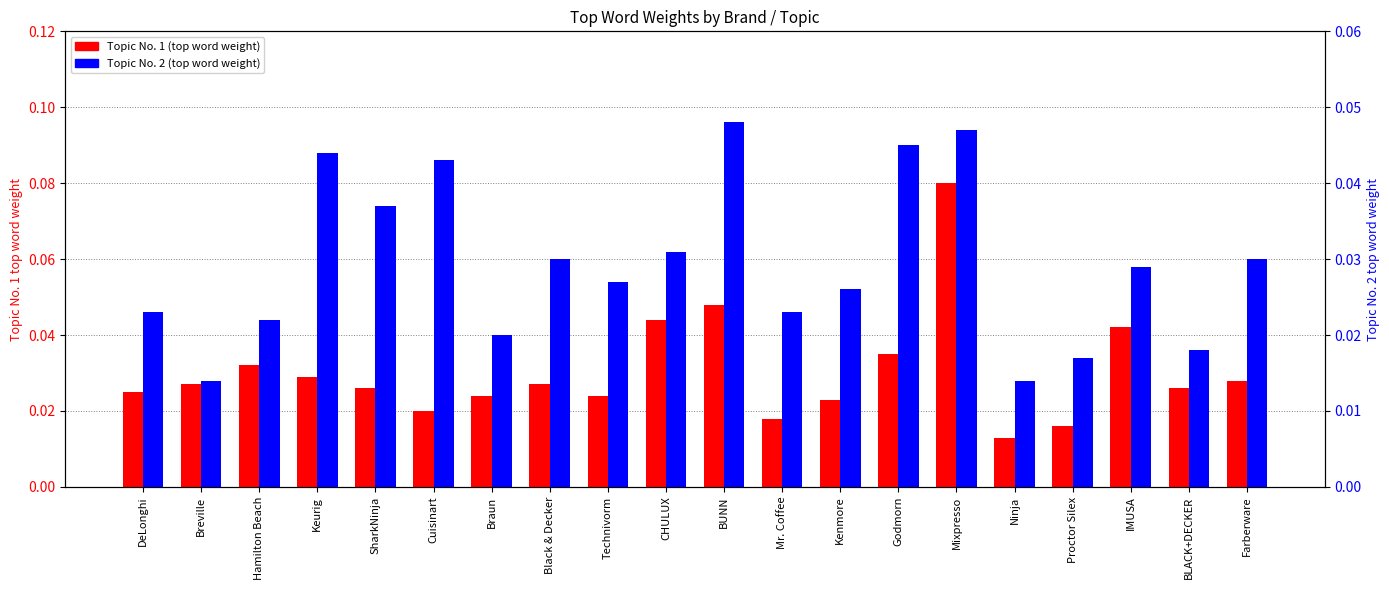

Where is Topic No. 2 (top word weight) nearest to the value 0?

Breville